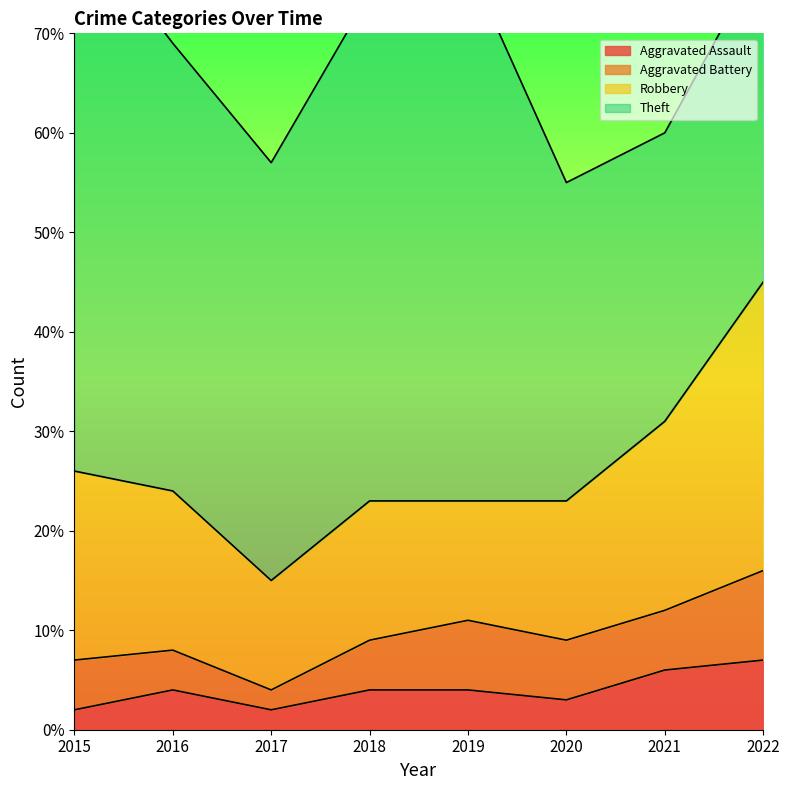

True or false: Aggravated Assault and Theft intersect in this chart.

False